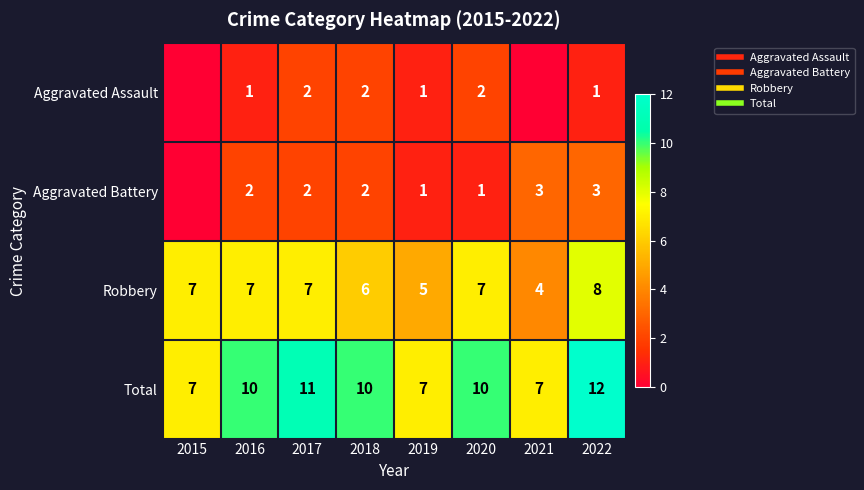

List the series in order of their peak value, highest first.

Total, Robbery, Aggravated Battery, Aggravated Assault